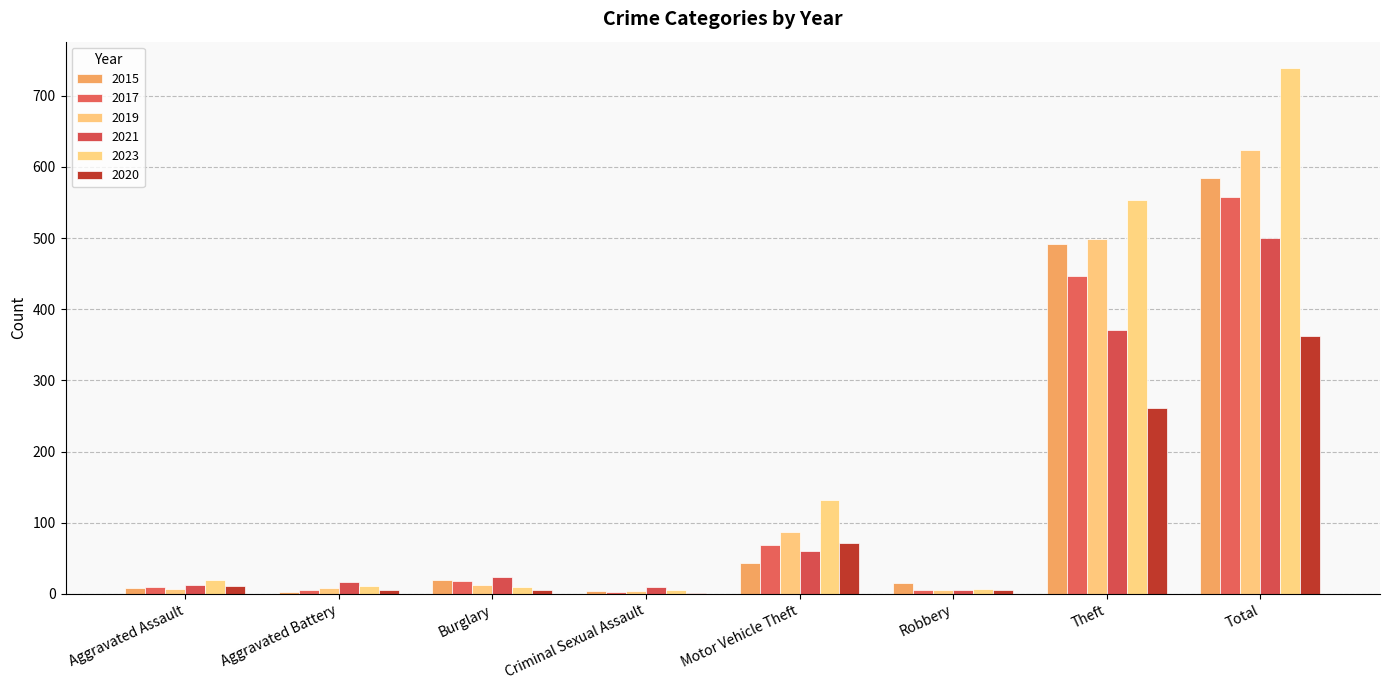

Reading left to right, extract all data points from this chart.

2015: 8	3	19	4	43	15	491	584
2017: 10	5	18	2	69	6	447	558
2019: 7	8	12	4	87	6	499	624
2021: 12	17	23	9	60	5	371	500
2023: 19	11	9	5	132	7	553	739
2020: 11	6	5	1	71	6	261	362